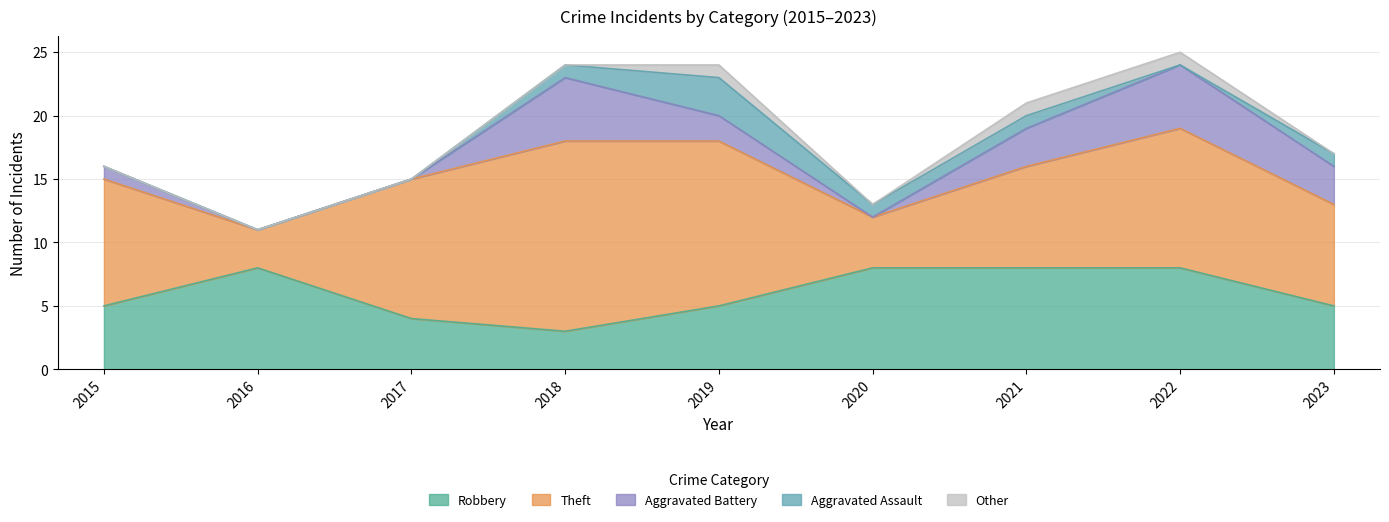

How many data points does each series have?

9